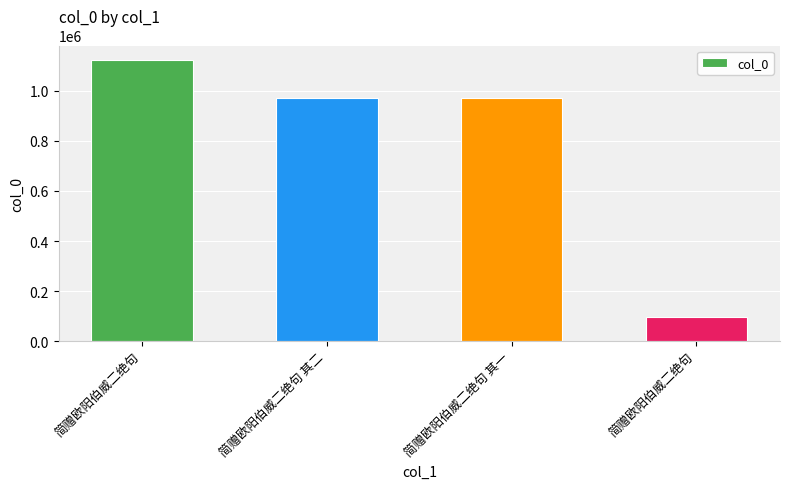

The value at 简赠欧阳伯威二绝句 其二 is 971971. True or false?

True